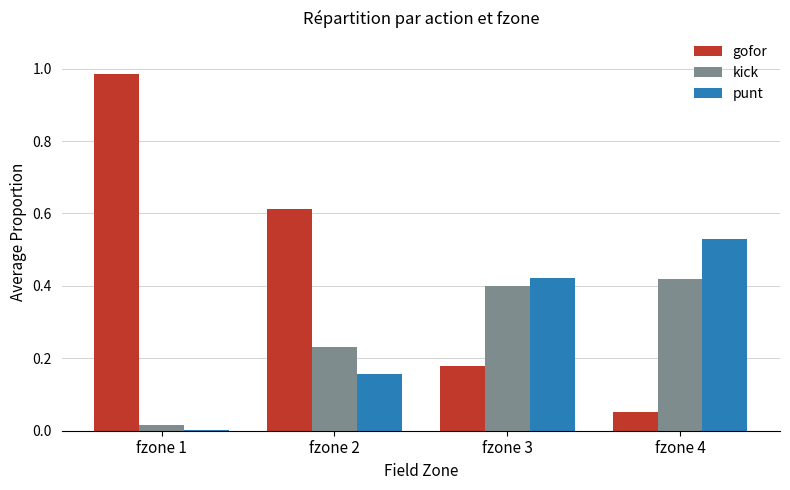

Which series has the largest total across all categories?

gofor